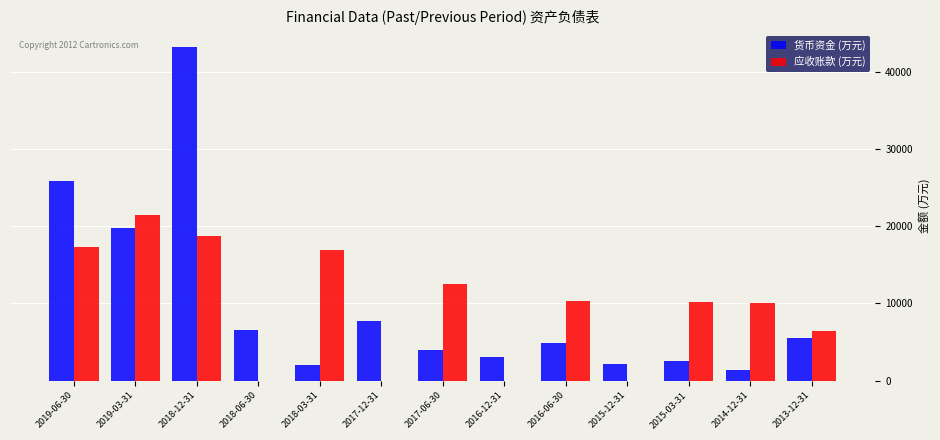

At which category is the sum across all series the highest?

2018-12-31